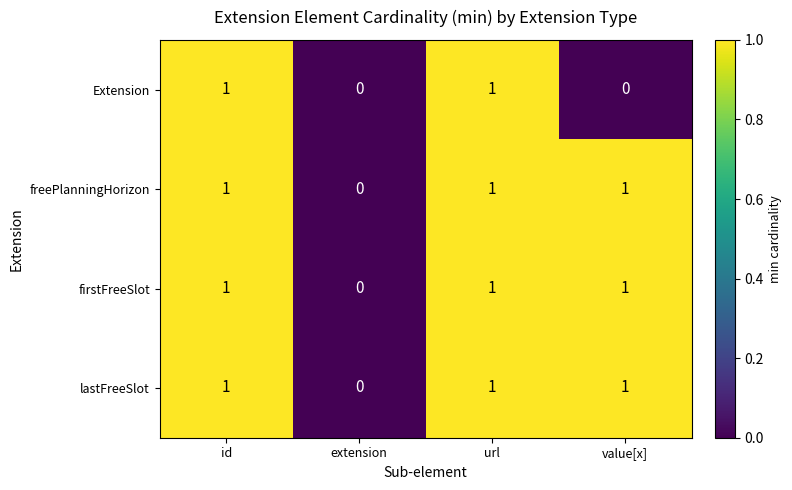

Which category has the lowest value in the firstFreeSlot series?

extension